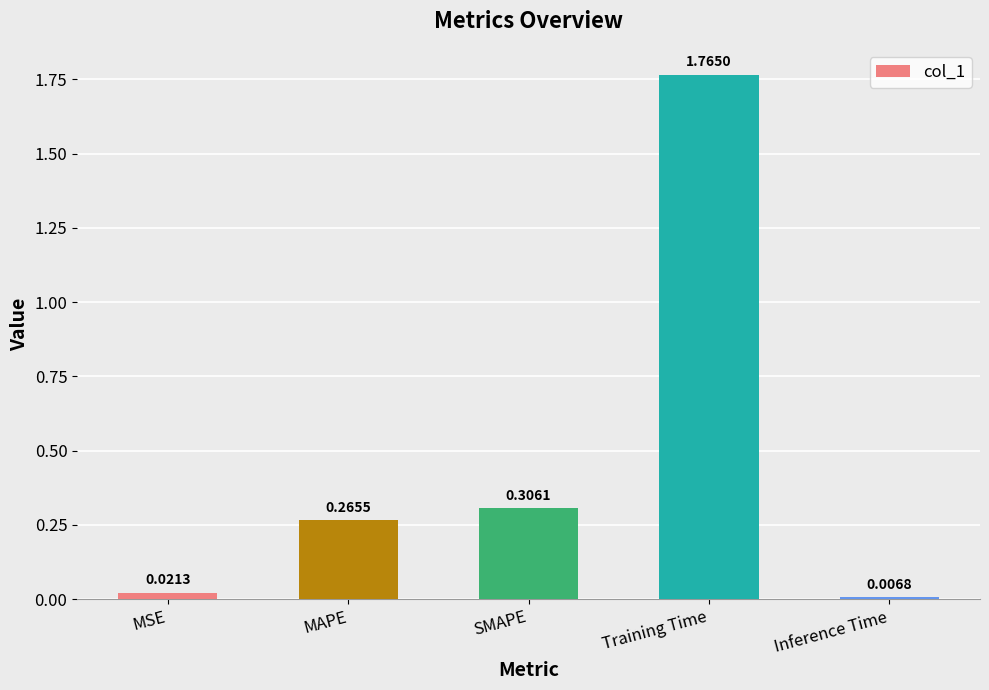

Which category has the highest value across all series?

Training Time